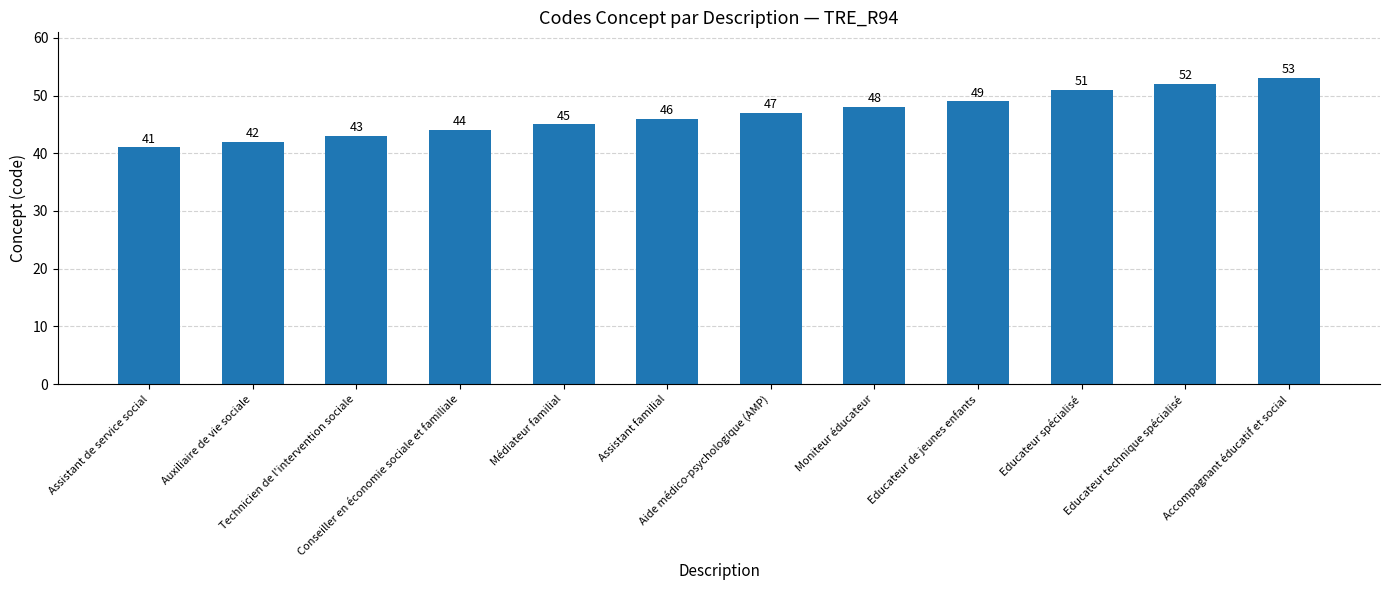

Which label corresponds to the largest value in the chart?

Accompagnant éducatif et social